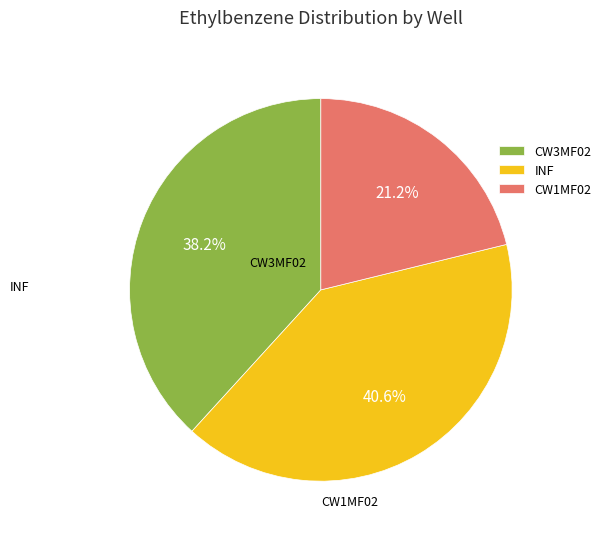

To the nearest percent, what is the average slice percentage?

33%